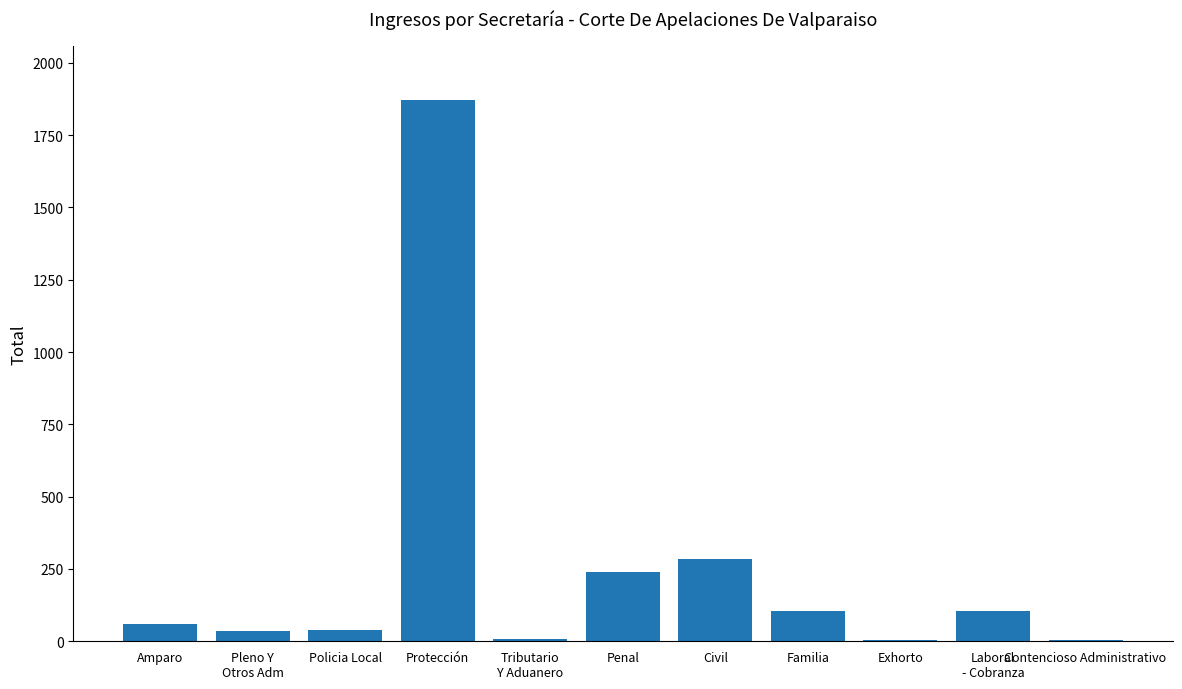

True or false: the data shows 87 at Civil.

False